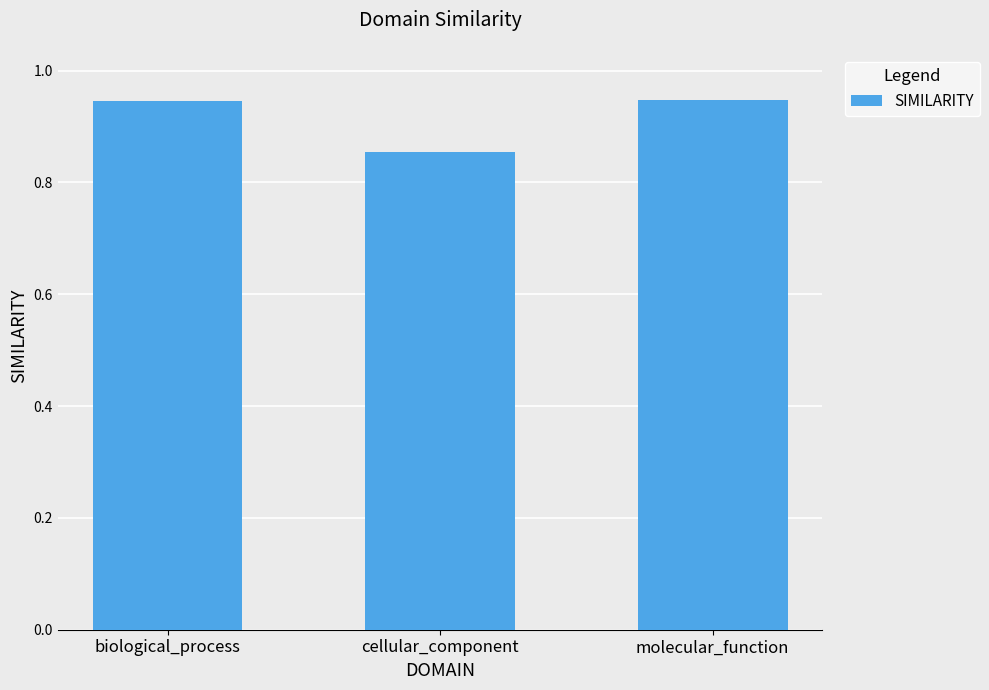

Where is the data nearest to the value 0?

cellular_component